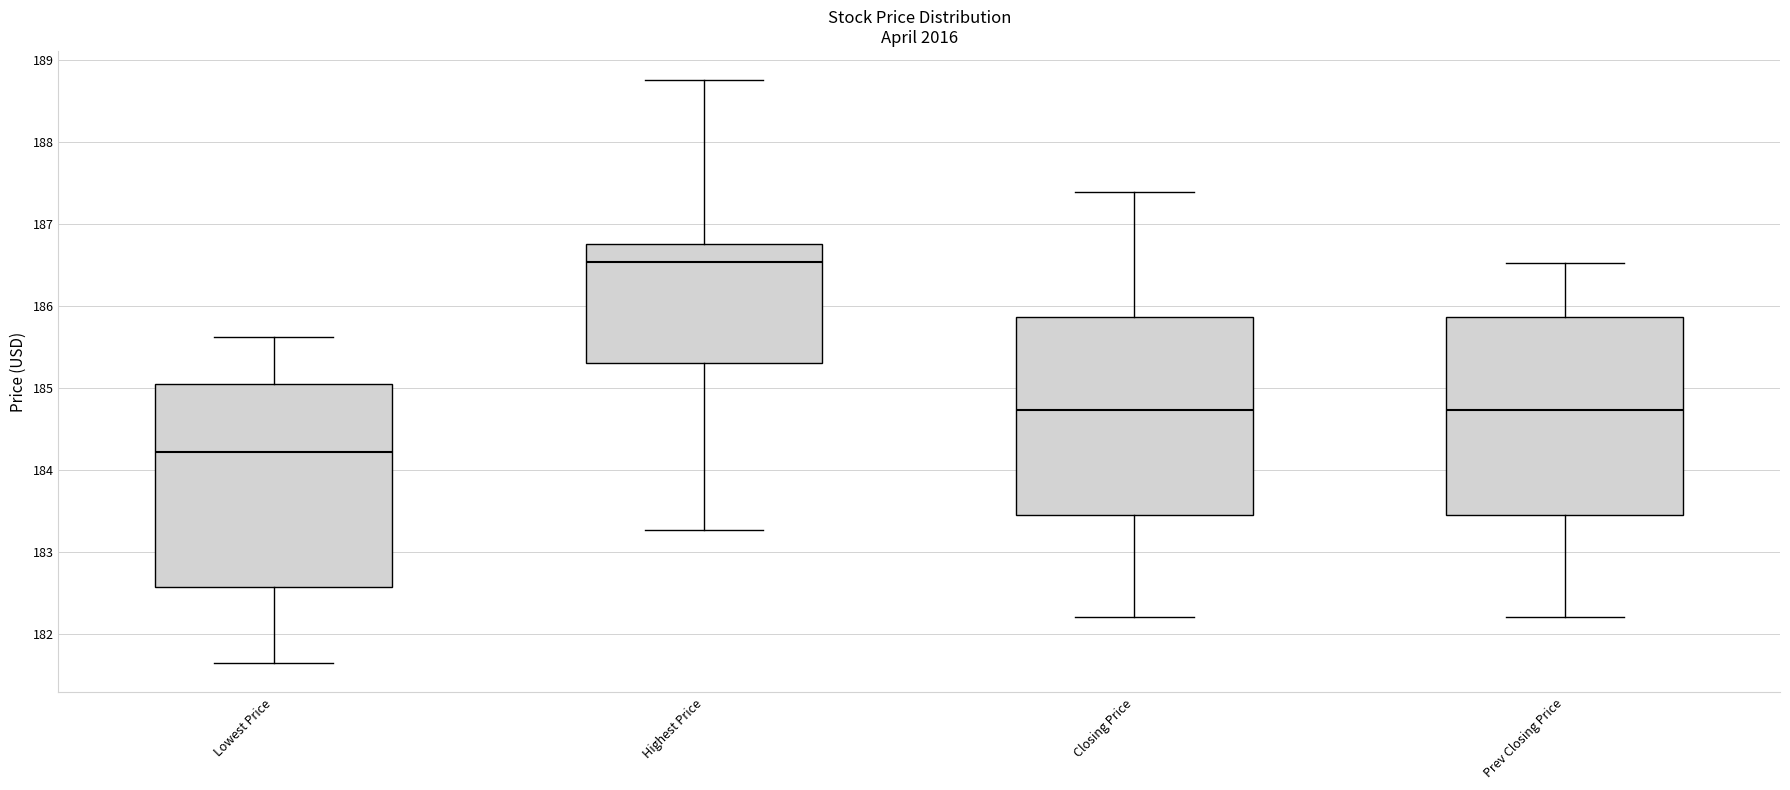

Reading left to right, read every box against the y-axis: the position of its median line, the range the box covers, and the ends of its whiskers. The values are not printed on the chart, so give them approximately, as read against the axis.

Lowest Price: median 184.2, box 182.6 to 185.1, whiskers 181.7 to 185.6
Highest Price: median 186.5, box 185.3 to 186.8, whiskers 183.3 to 188.8
Closing Price: median 184.7, box 183.5 to 185.9, whiskers 182.2 to 187.4
Prev Closing Price: median 184.7, box 183.5 to 185.9, whiskers 182.2 to 186.5